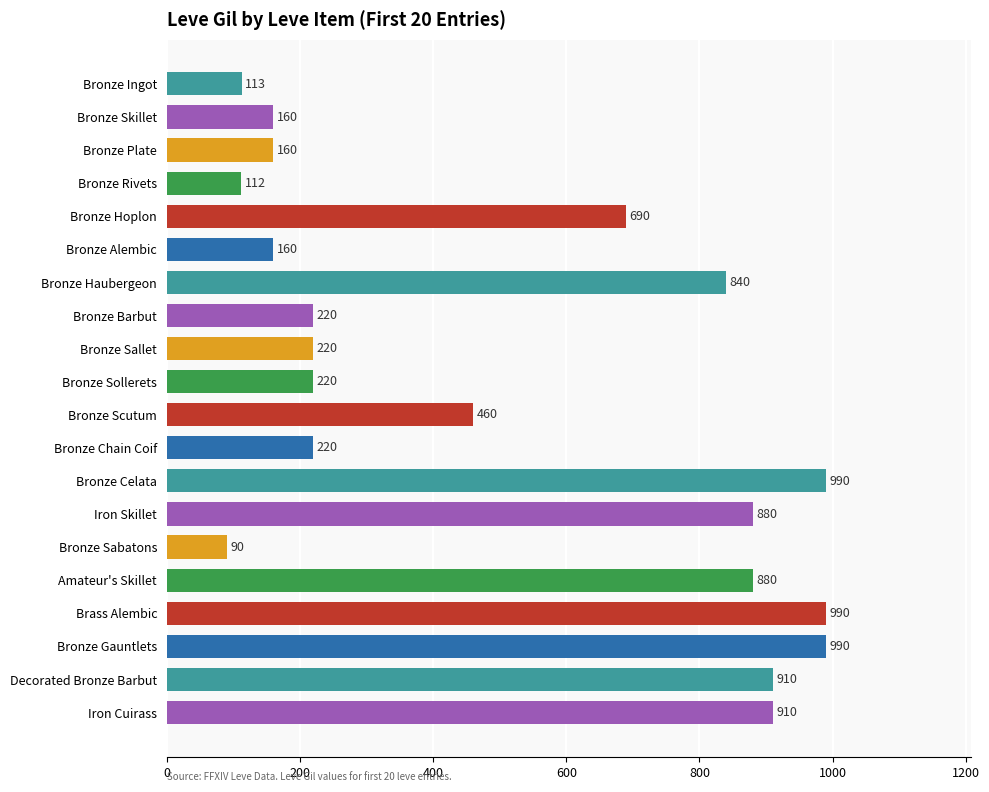

What is the change in value from Amateur's Skillet to Bronze Haubergeon?

-40